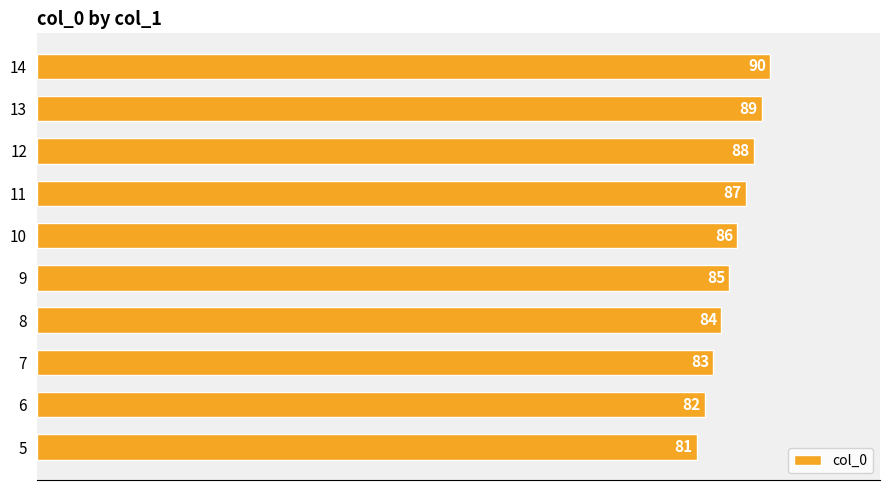

The value at 8 is 120. True or false?

False